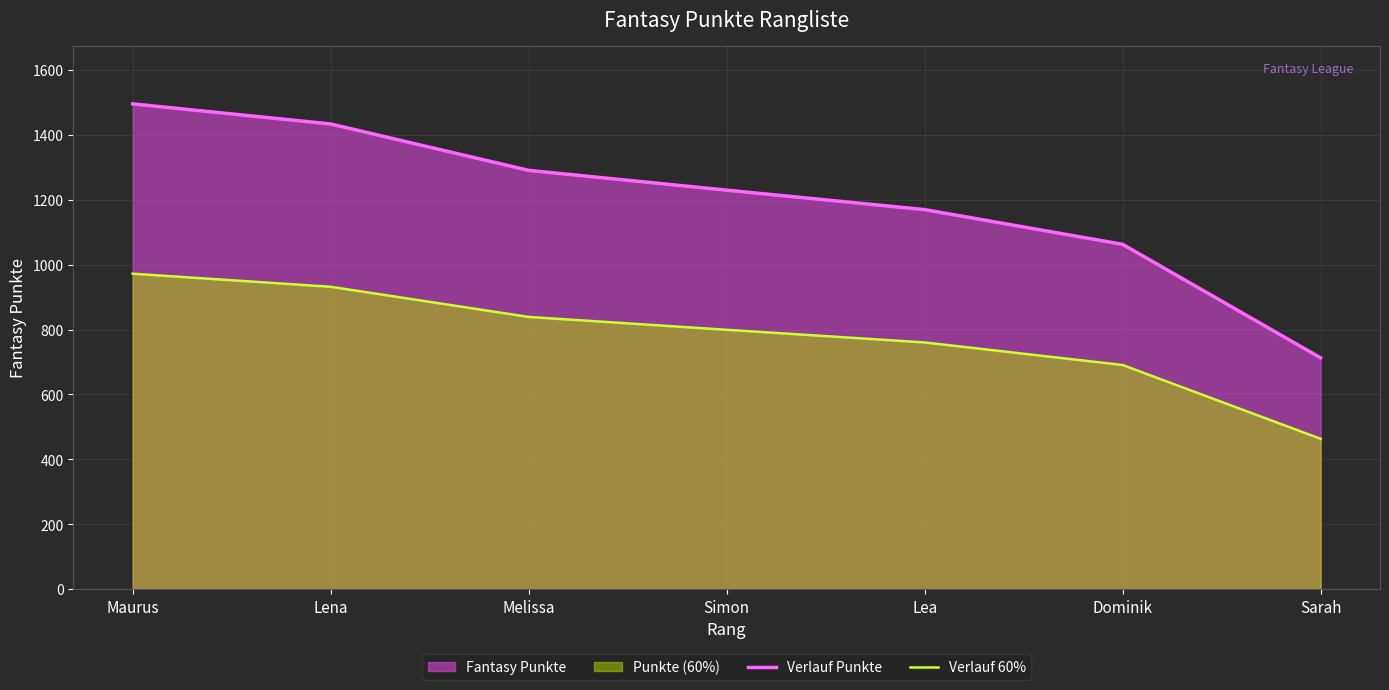

Read the Verlauf Punkte value at Melissa.

1291.0